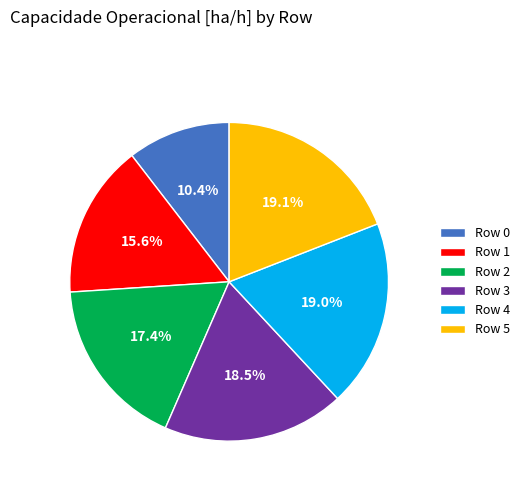

What percentage do Row 3 and Row 2 together represent?

35.9%